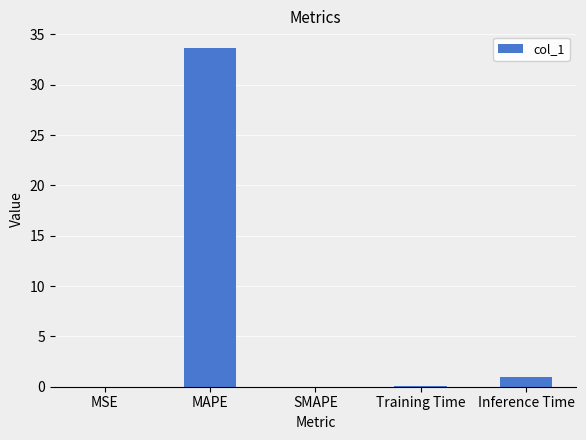

Is it true that the value at MAPE is 33.6?

True